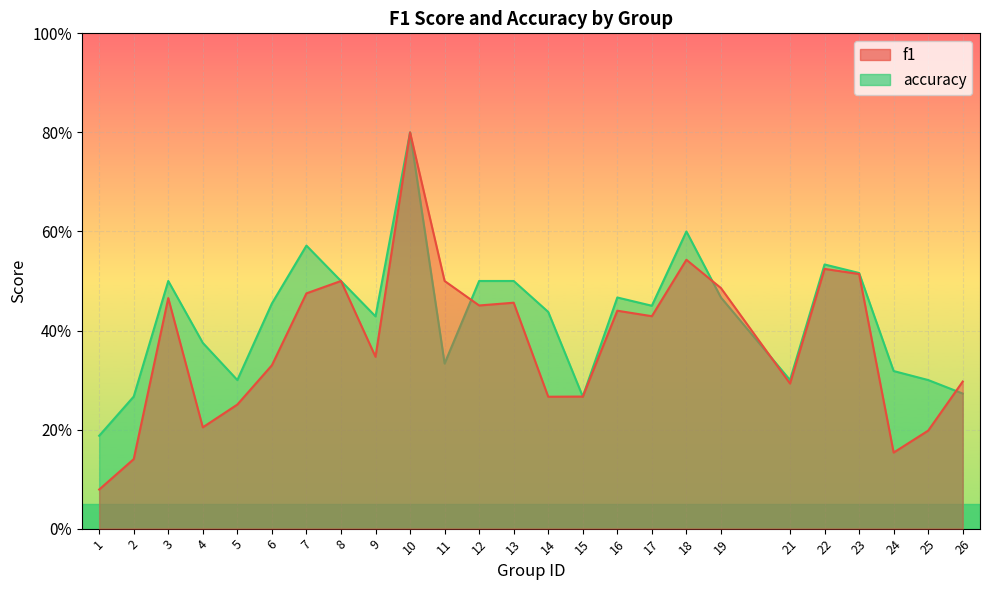

How many lines are shown in the chart?

2